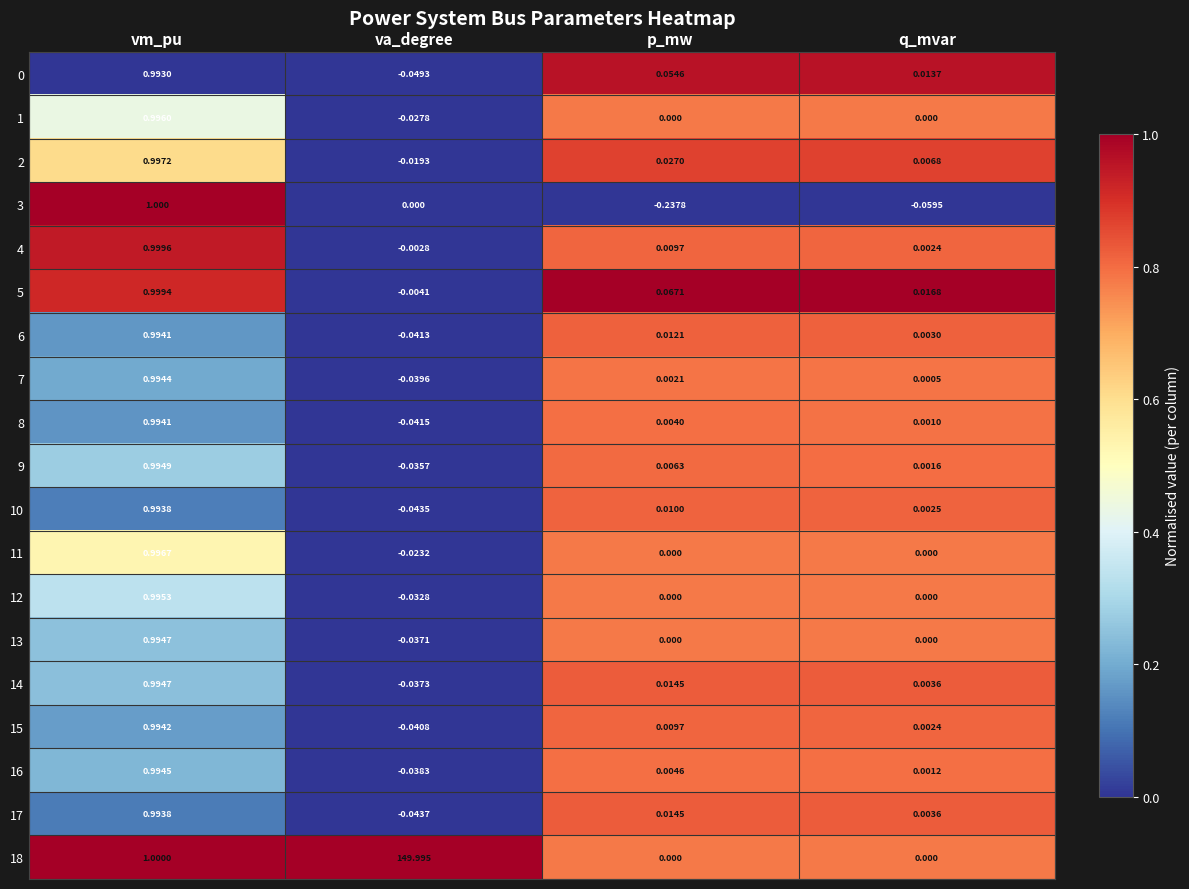

Rank the categories by 5 value from highest to lowest.

vm_pu, p_mw, q_mvar, va_degree